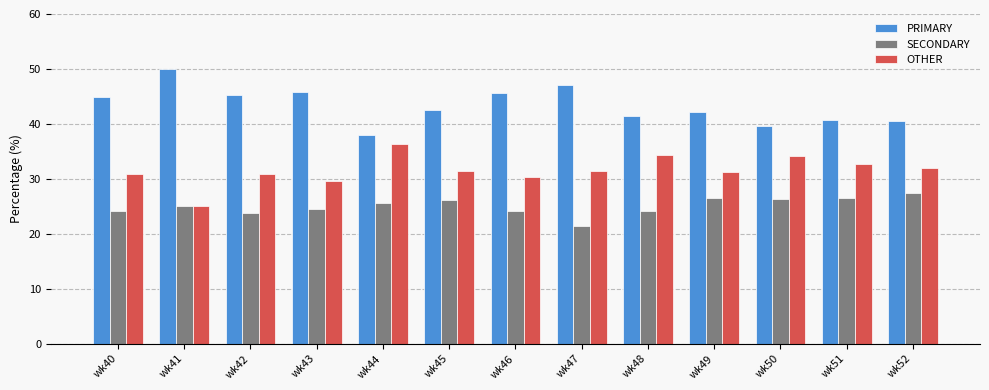

How many groups of bars are there?

13